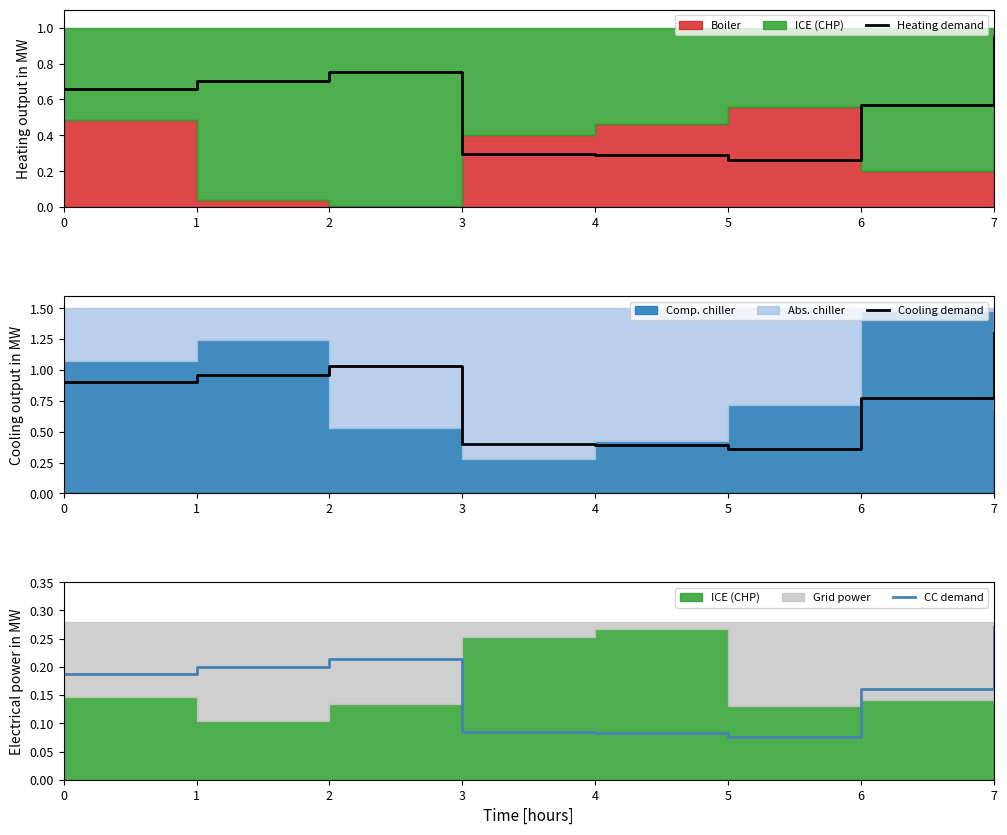

What is the difference between the highest and lowest values at 6?

0.6